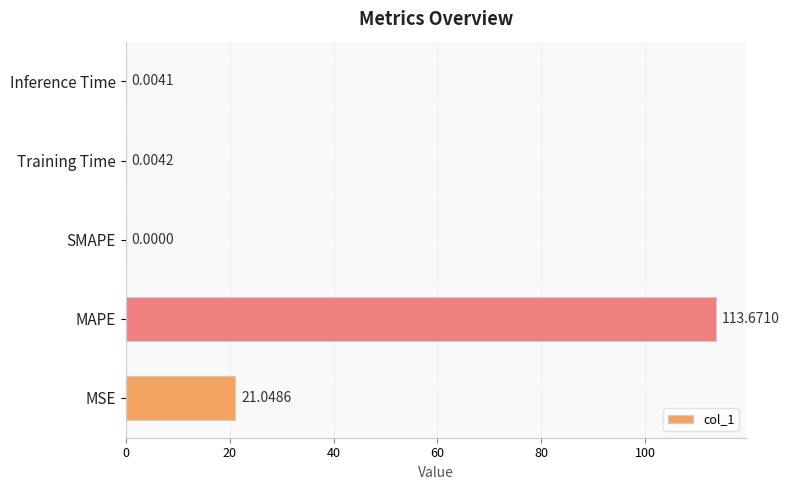

How many values are above zero?

4